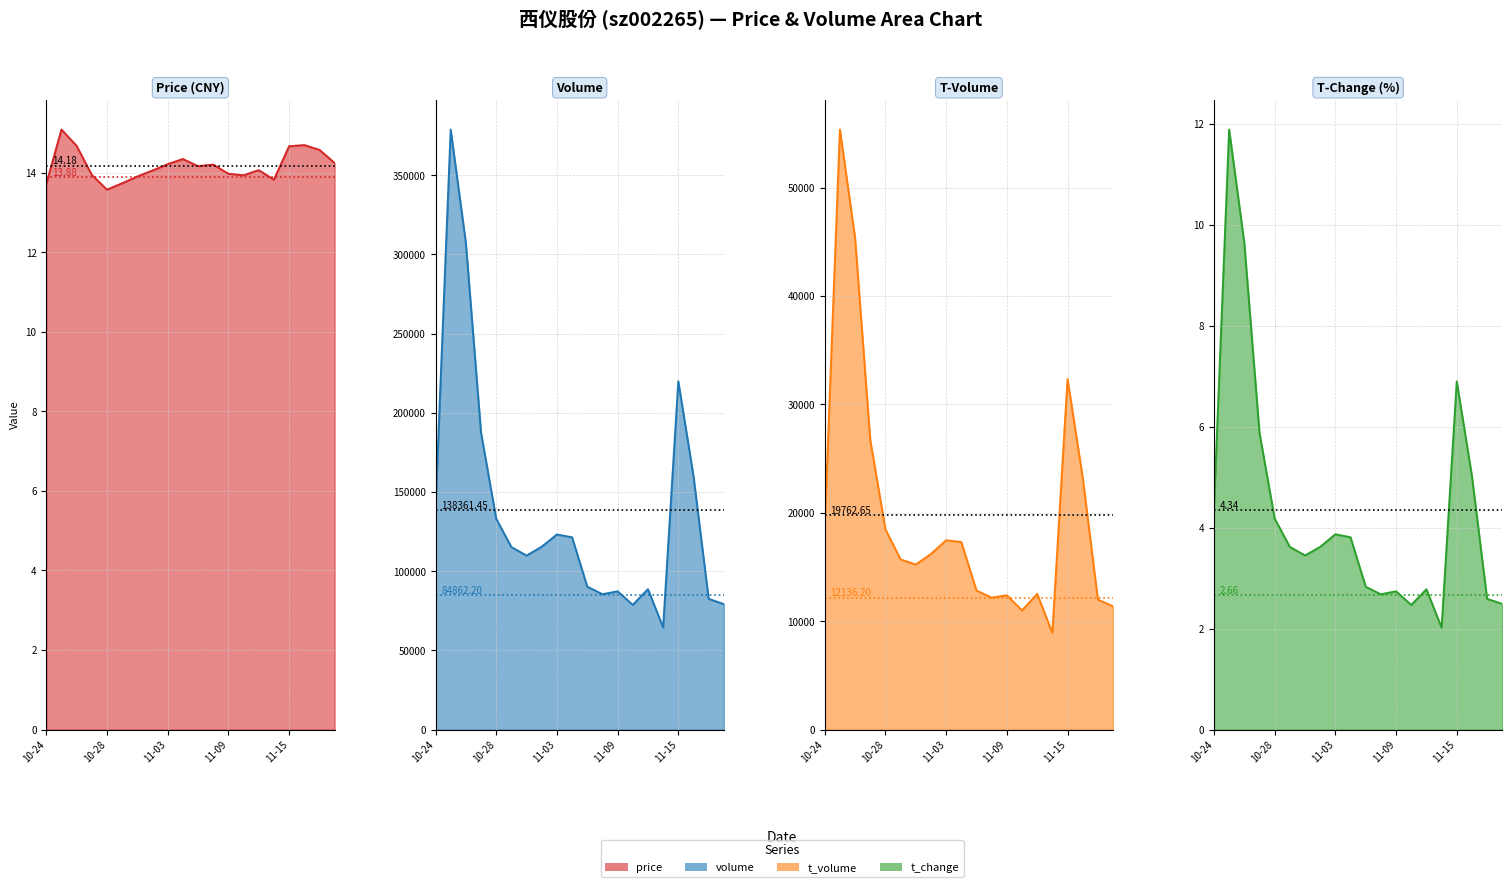

Reading right to left, extract all data points from this chart.

price: 14.2	14.6	14.7	14.7	13.8	14.1	13.9	14.0	14.2	14.2	14.3	14.2	14.1	13.9	13.7	13.6	13.9	14.7	15.1	13.7
volume: 79214.0	82515.0	160033.0	219793.0	64451.0	88619.0	78719.0	87266.0	85449.0	90219.0	121364.0	123173.0	115442.0	109820.0	115203.0	133096.0	187393.0	307226.0	378774.0	139460.0
t_volume: 11373.0	11989.0	23245.0	32334.0	8931.0	12517.0	10992.0	12389.0	12173.0	12826.0	17298.0	17466.0	16199.0	15225.0	15695.0	18471.0	26711.0	45349.0	55355.0	18715.0
t_change: 2.5	2.6	5.0	6.9	2.0	2.8	2.5	2.7	2.7	2.8	3.8	3.9	3.6	3.5	3.6	4.2	5.9	9.6	11.9	4.4